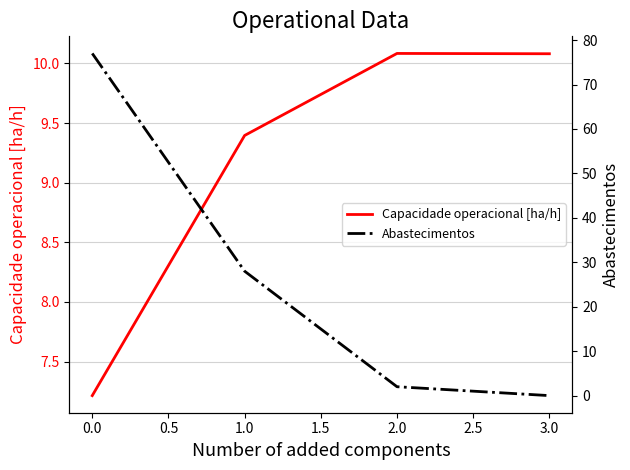

List the series in order of their peak value, highest first.

Abastecimentos, Capacidade operacional [ha/h]